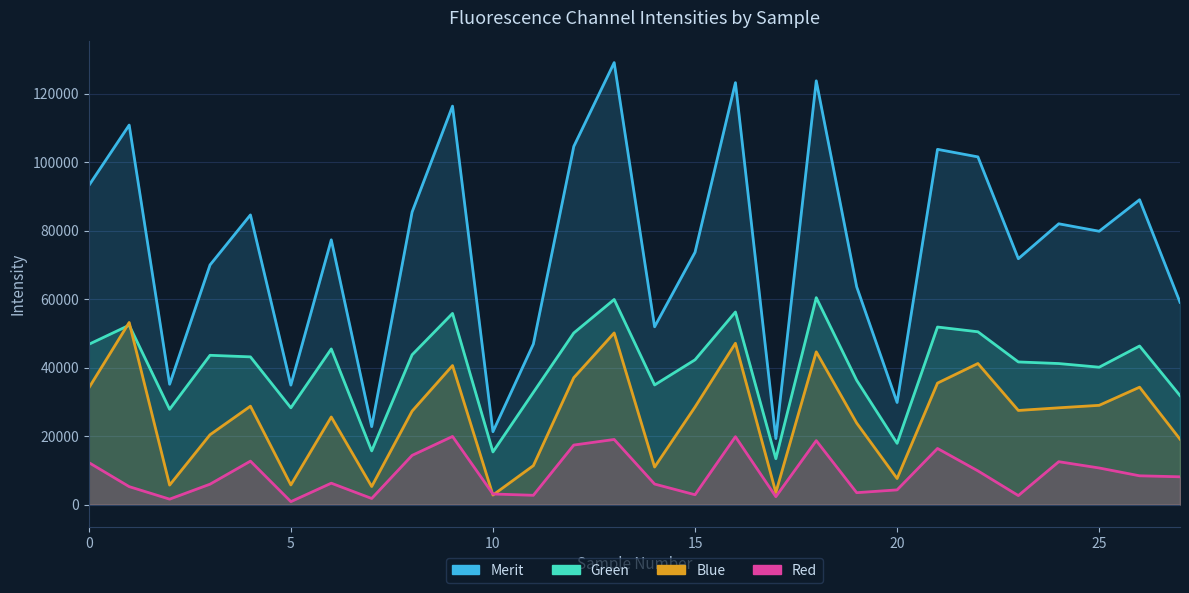

Is the value of Green at 24 greater than the value of Red at 9?

Yes